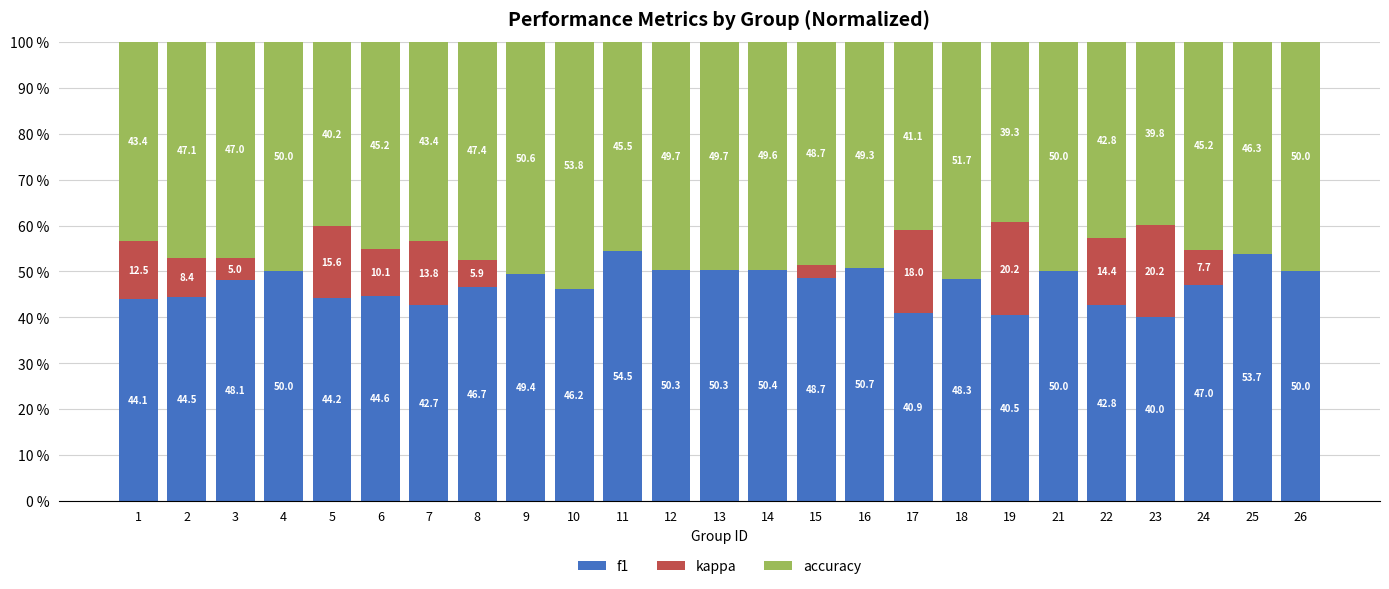

What is the total value across all series at 17?

100.0